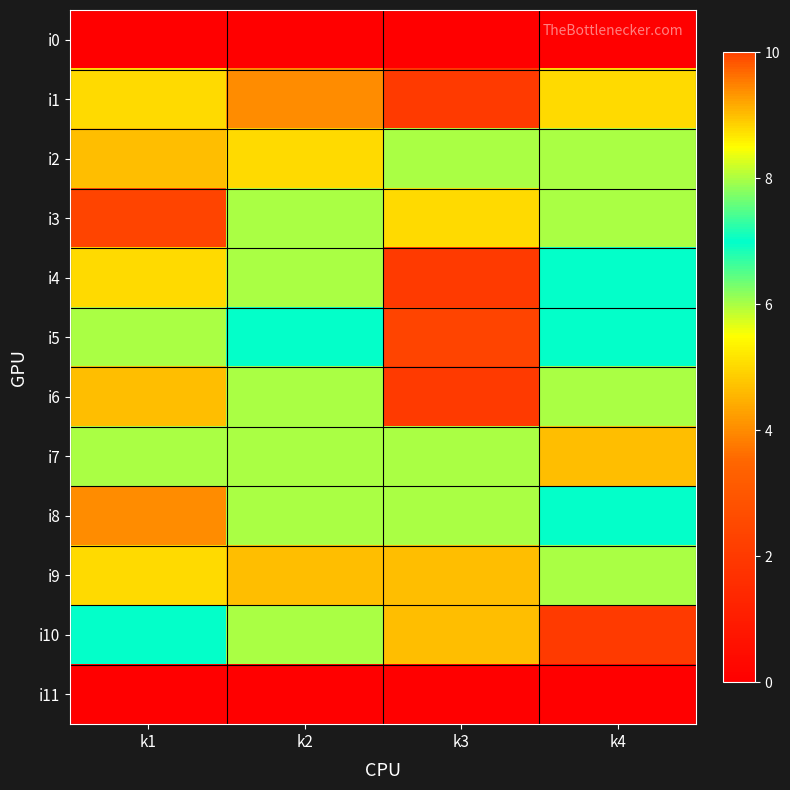

At how many categories does at least one series exceed 3?

4